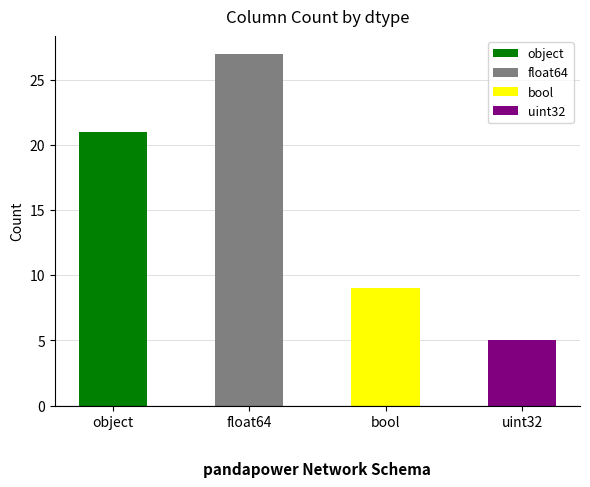

The chart shows a value of 31 at object. True or false?

False